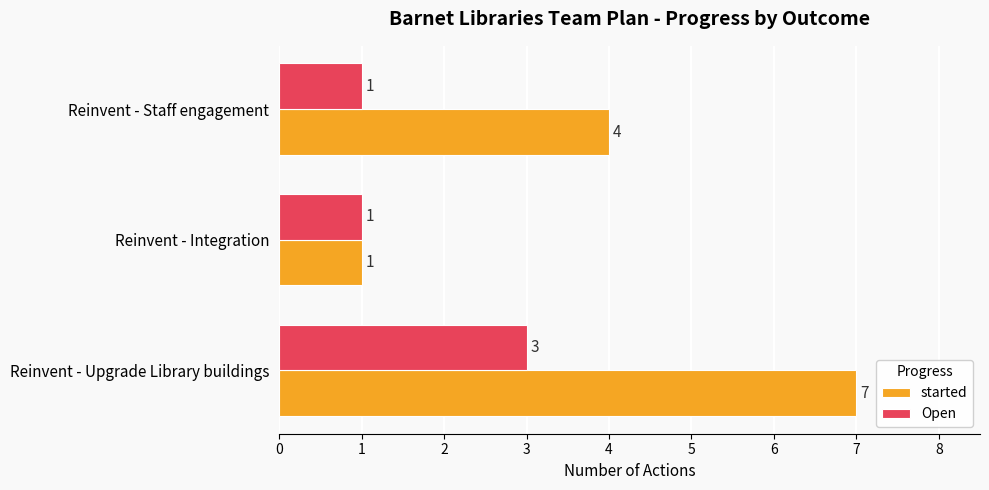

Read the started value at Reinvent - Staff engagement.

4